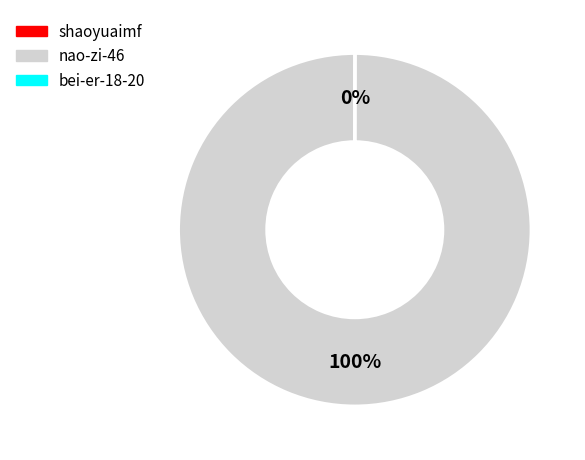

Is there a majority slice in this chart?

Yes